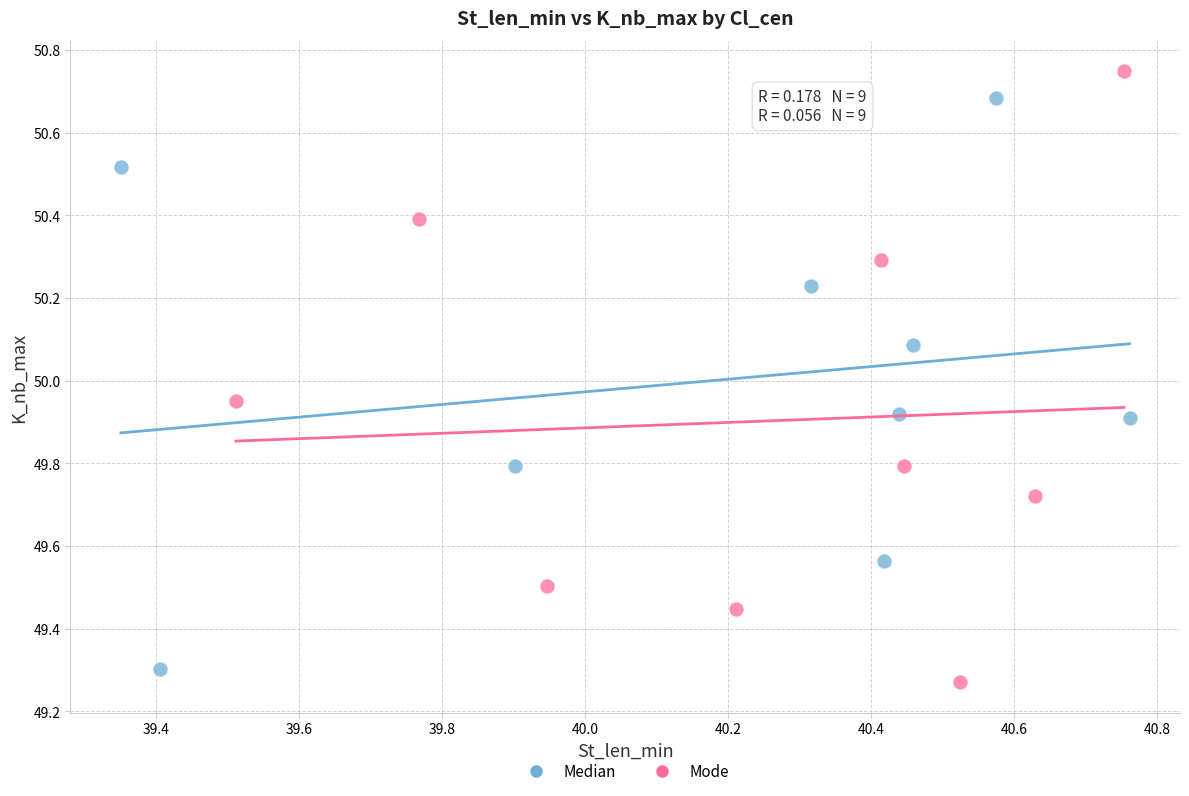

Which series reaches the maximum Y coordinate?

Mode